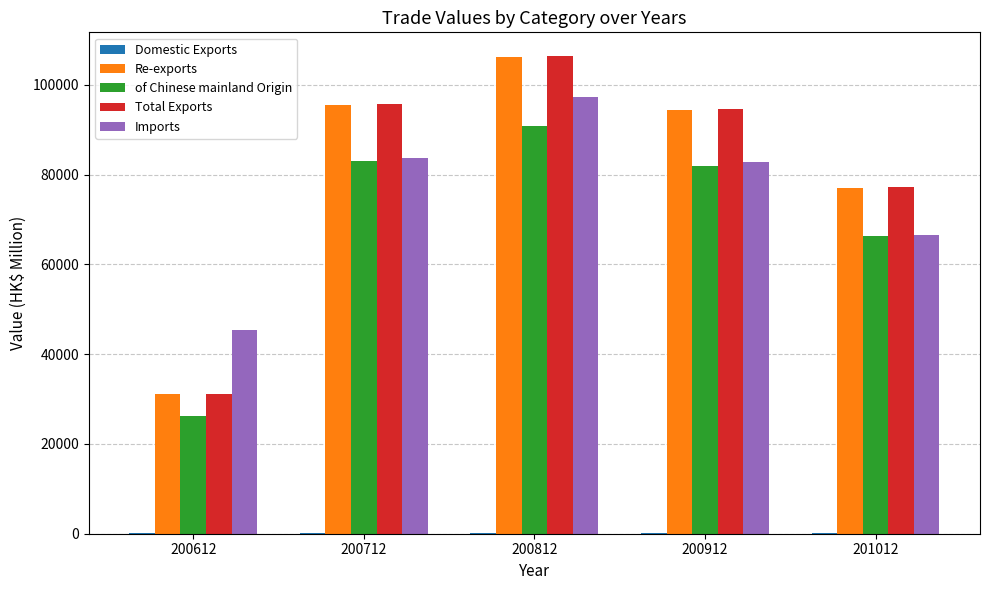

What is the spread (max minus min) of values at 200812?

106183.1